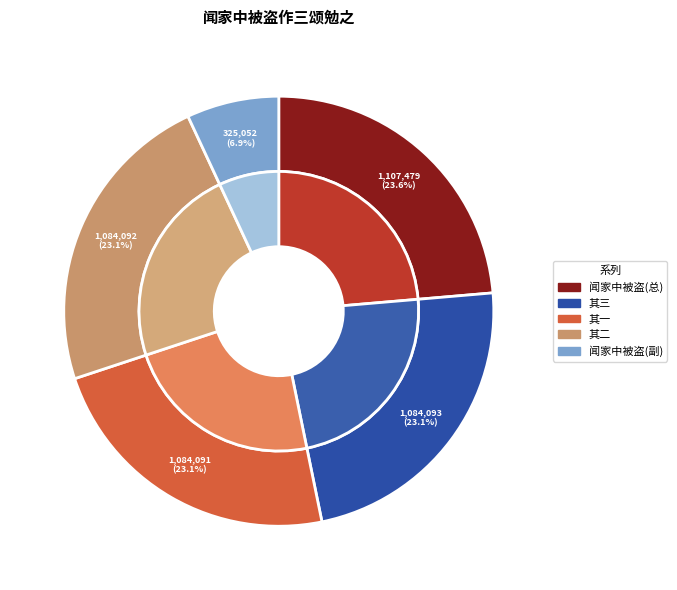

True or false: 闻家中被盗作三颂勉之 其三 accounts for 23% of the total.

True